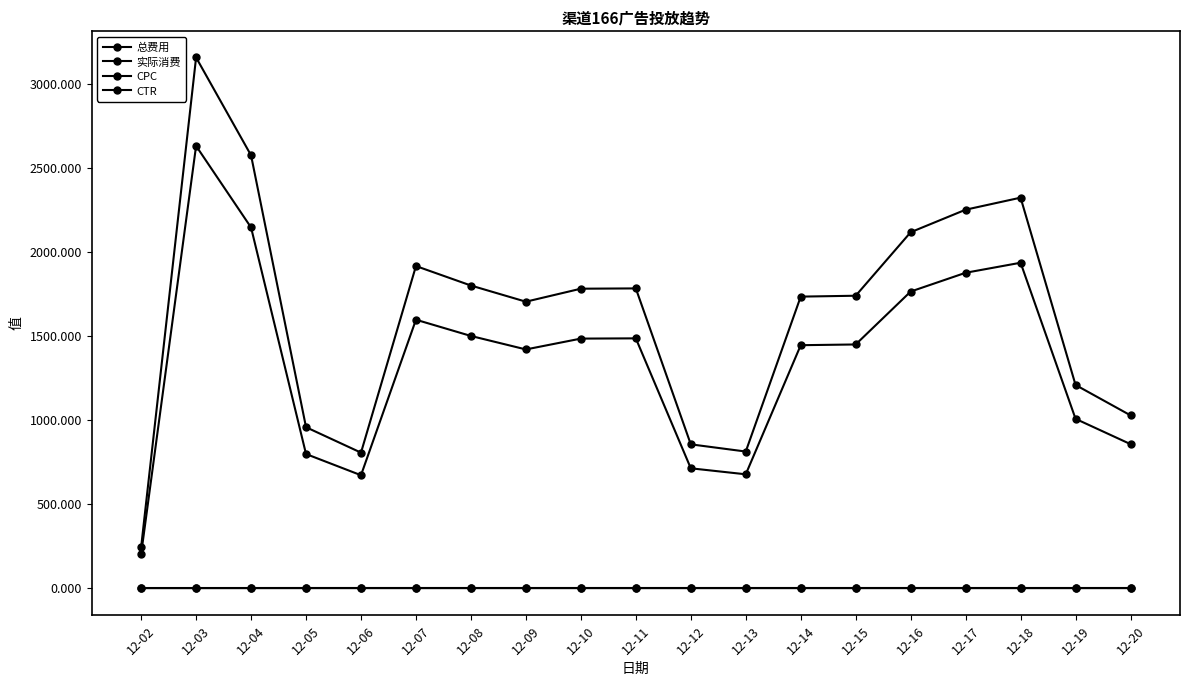

What is the greatest value displayed?

3154.7